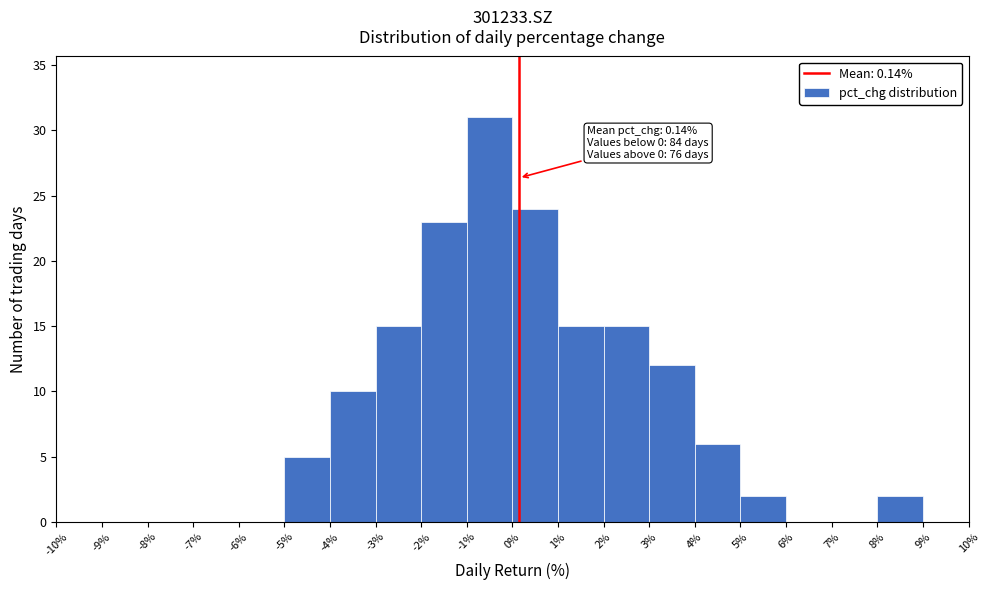

Which range on the x-axis has the tallest bar?

-1% to 0%